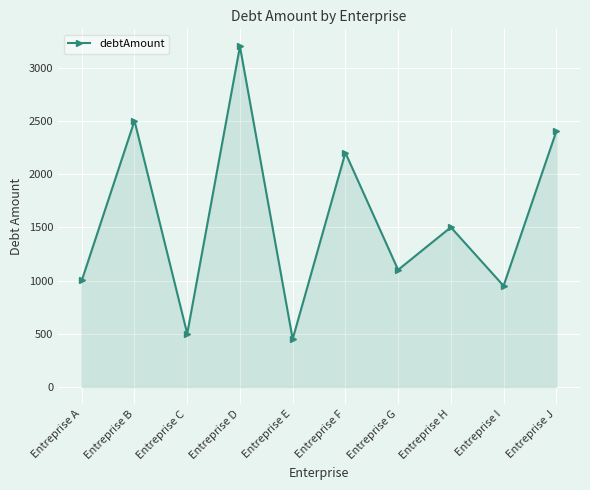

Where is the data nearest to the value 1825?

Entreprise H